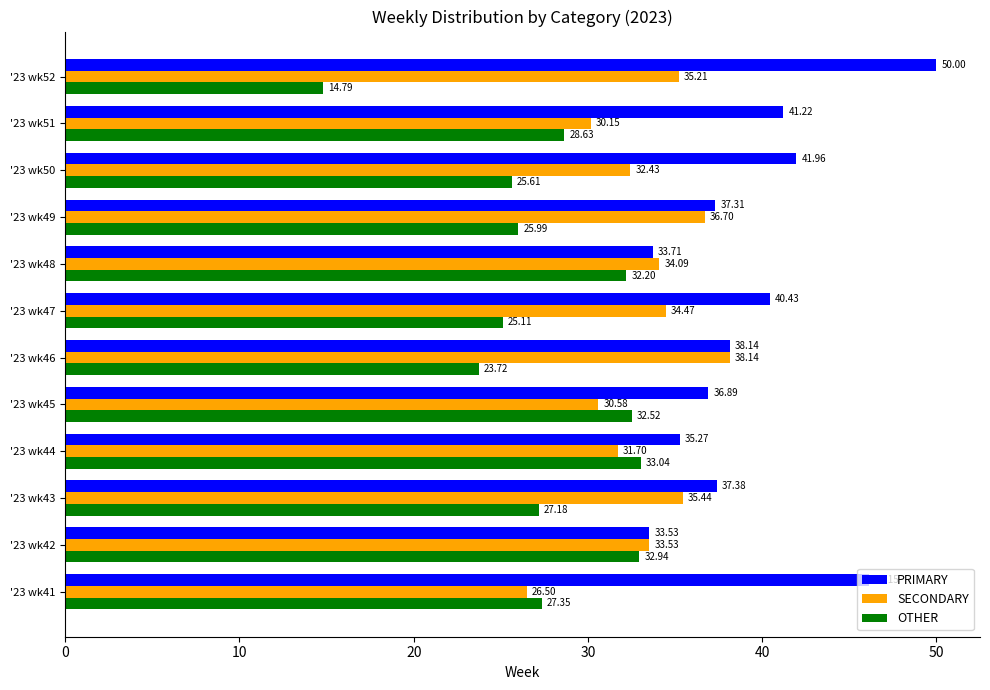

What are all the series names shown in the legend?

PRIMARY, SECONDARY, OTHER